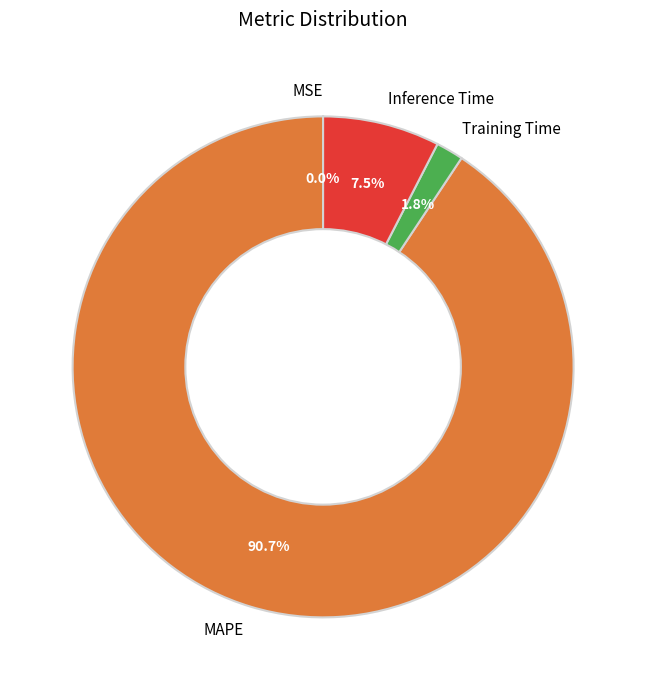

Is Inference Time the majority of the pie?

No